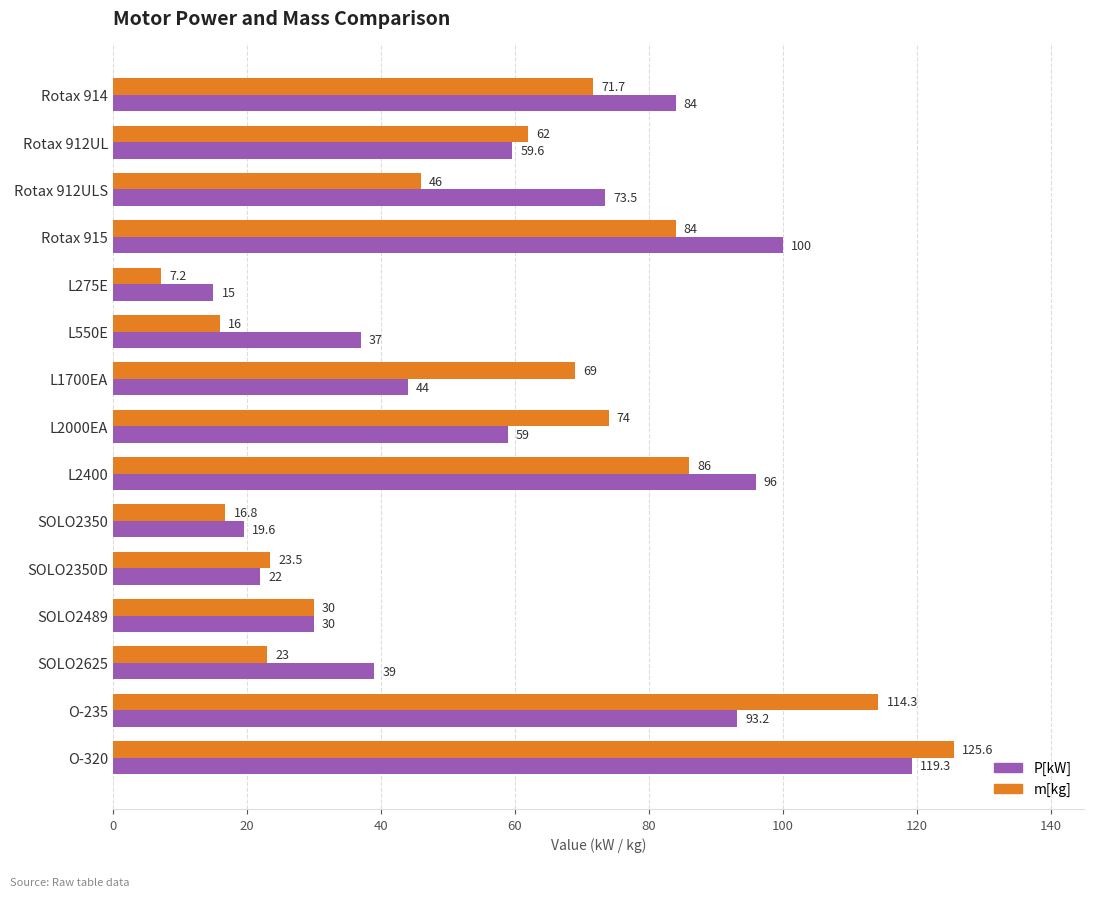

Which series has the largest total across all categories?

P[kW]